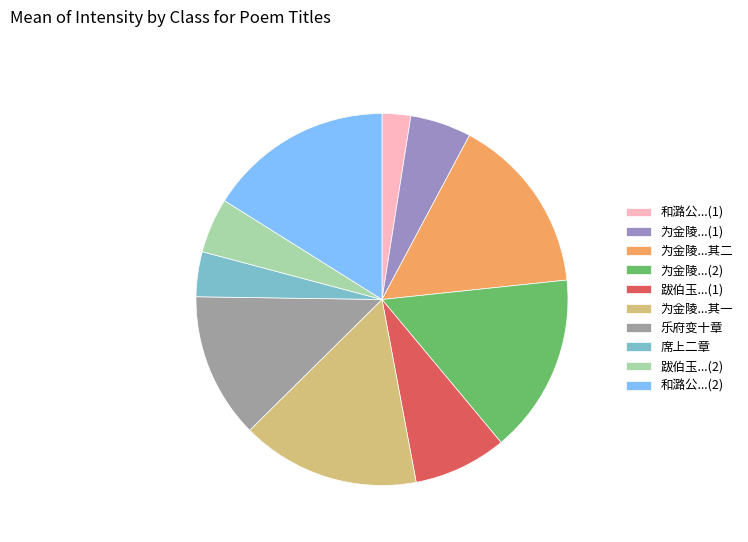

Which slice is the smallest?

和潞公...(1)